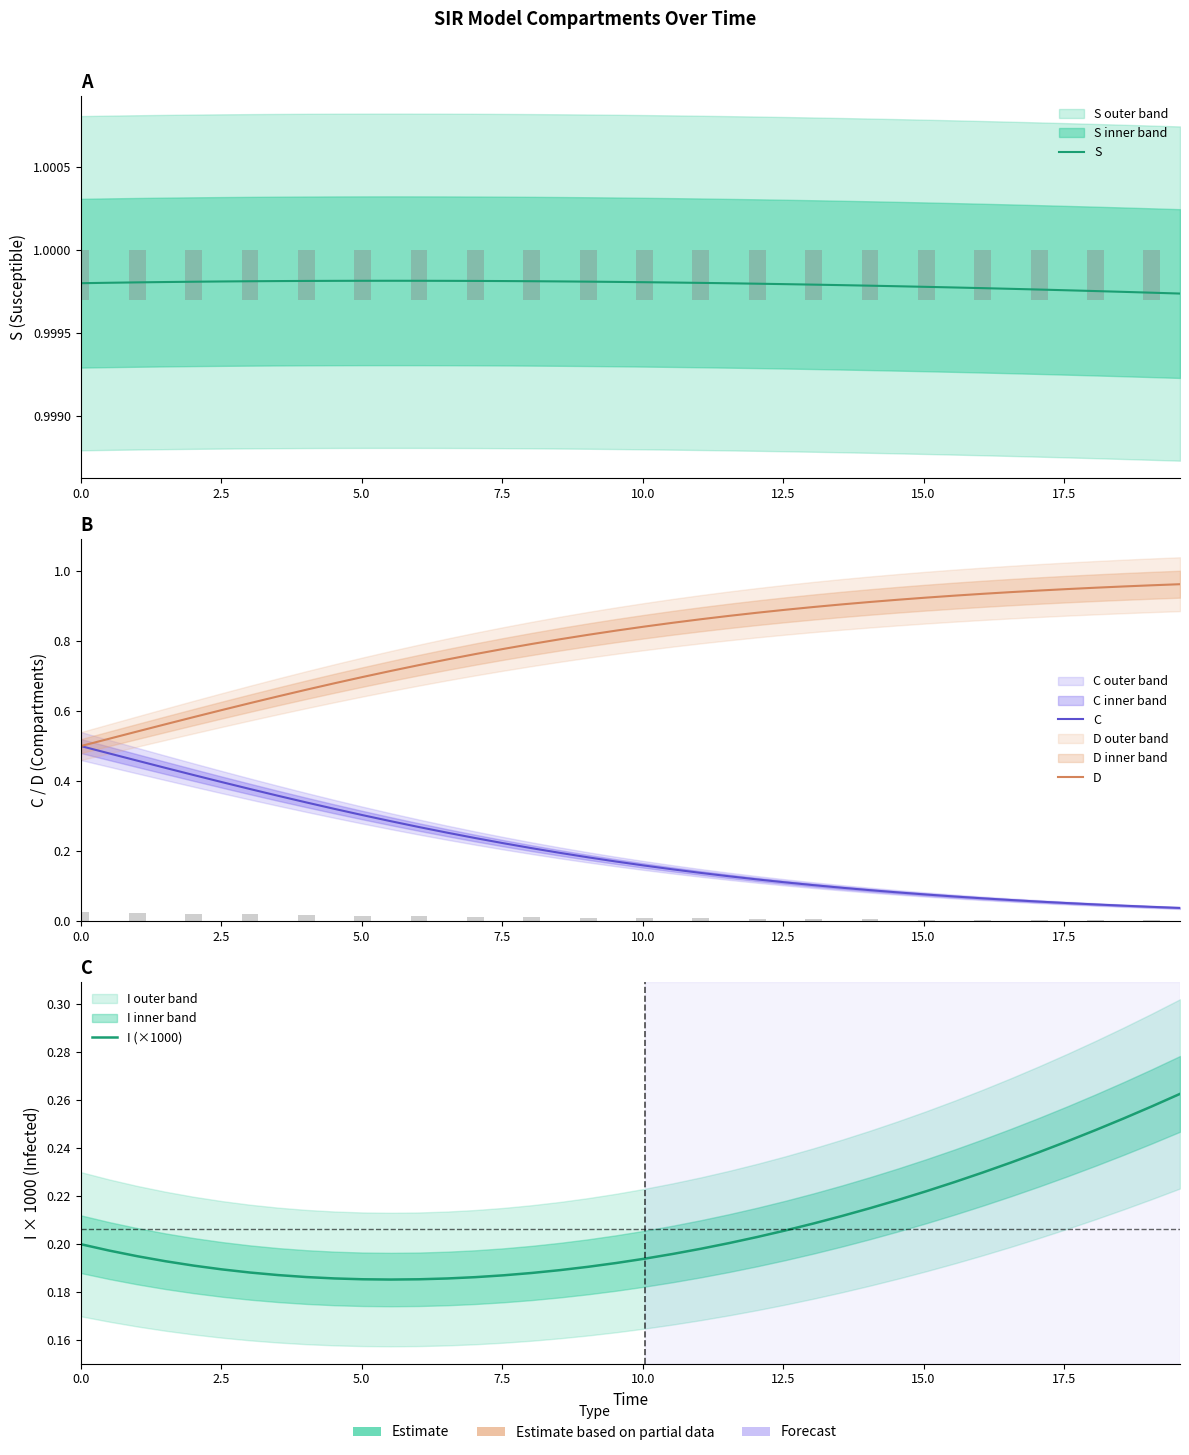

What is the difference between the maximum and minimum values in the C series?

0.5